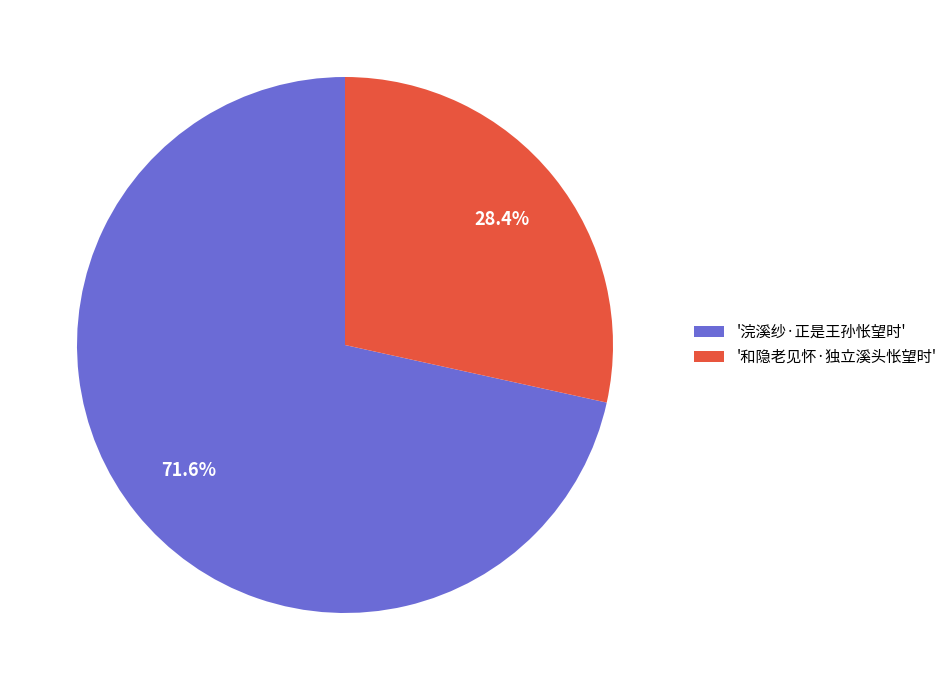

Which has a higher value, '和隐老见怀·独立溪头怅望时' or '浣溪纱·正是王孙怅望时'?

'浣溪纱·正是王孙怅望时'